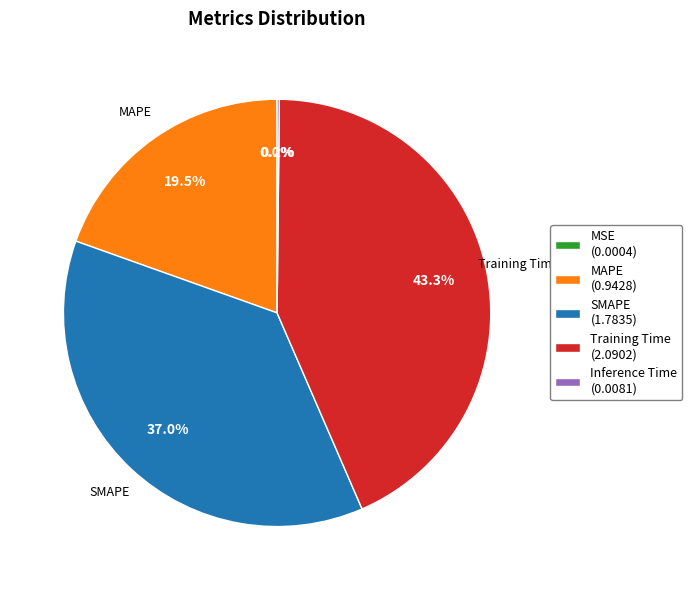

To the nearest percent, what is the average slice percentage?

20%